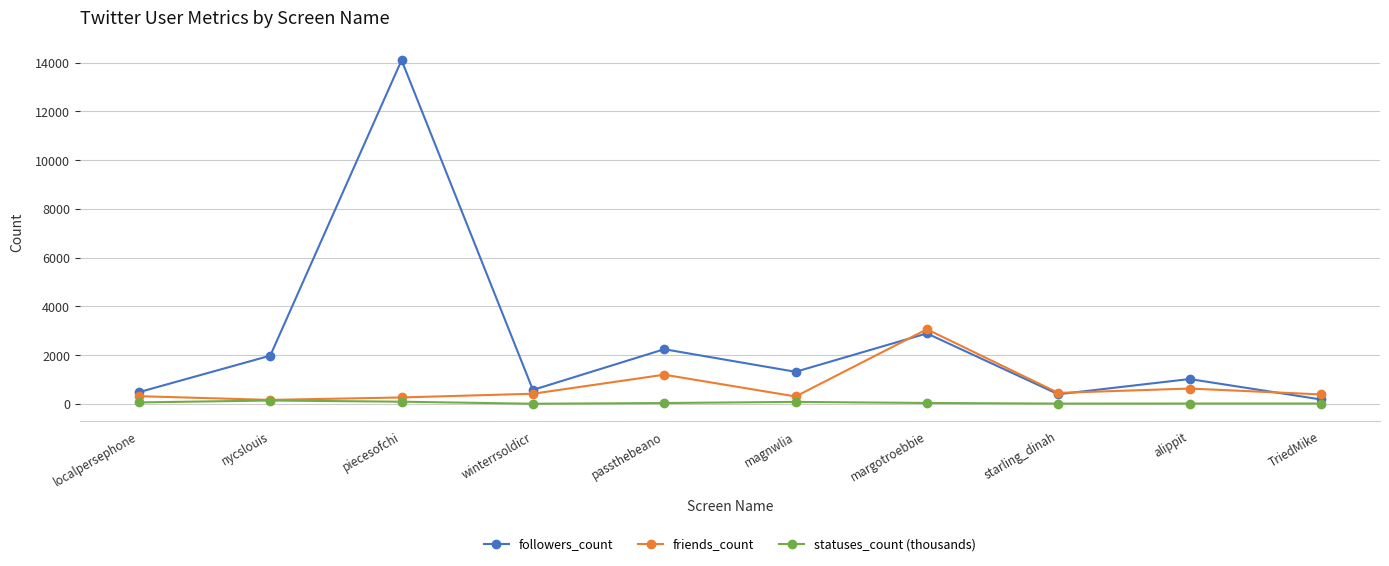

Which category has the highest value across all series?

piecesofchi